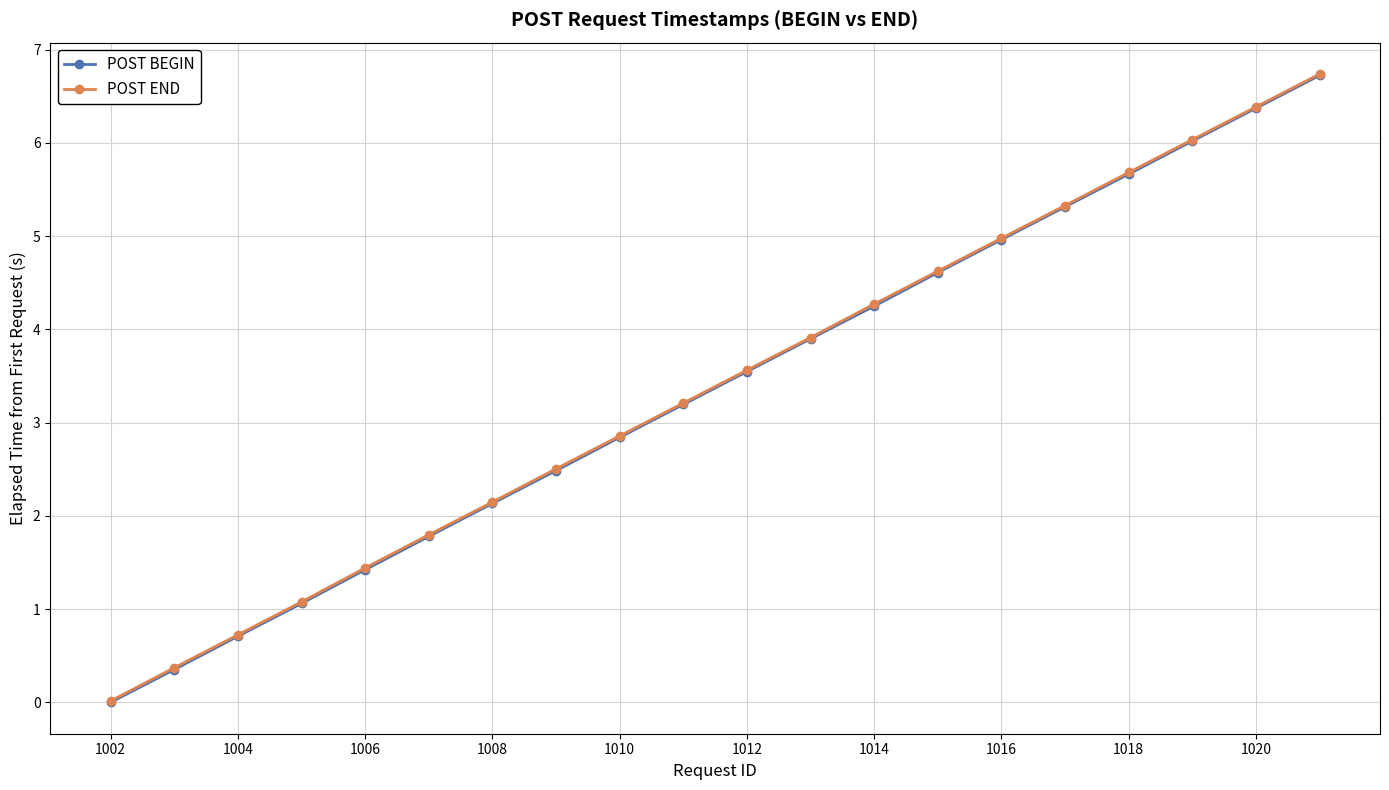

What is the maximum value for POST BEGIN?

6.7